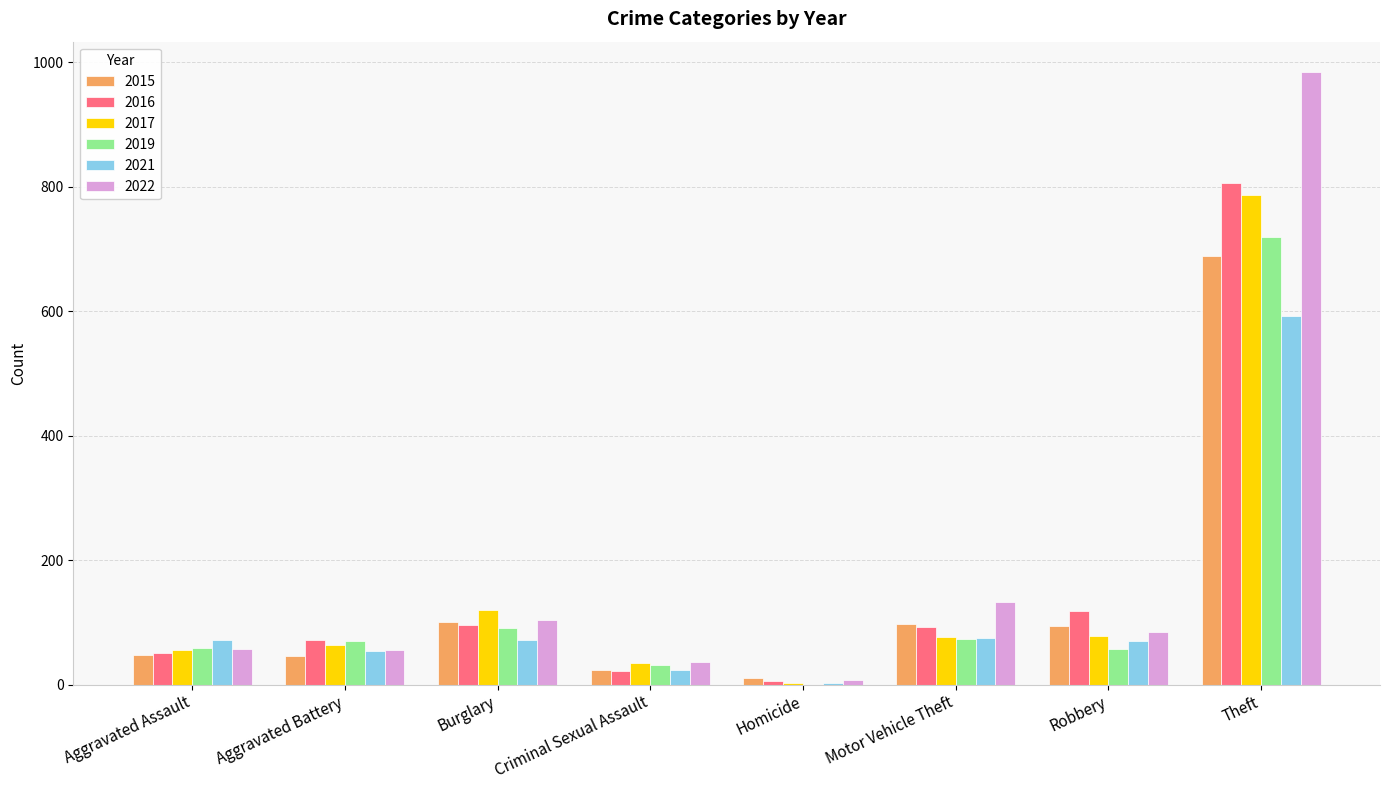

Is the value of 2015 at Homicide greater than the value of 2021 at Aggravated Battery?

No